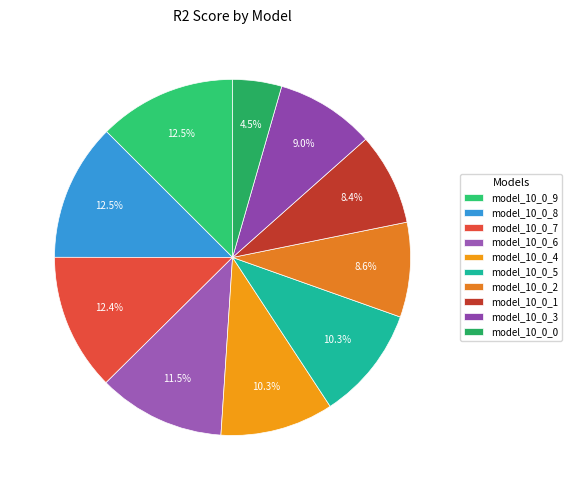

Which has a higher value, model_10_0_6 or model_10_0_5?

model_10_0_6